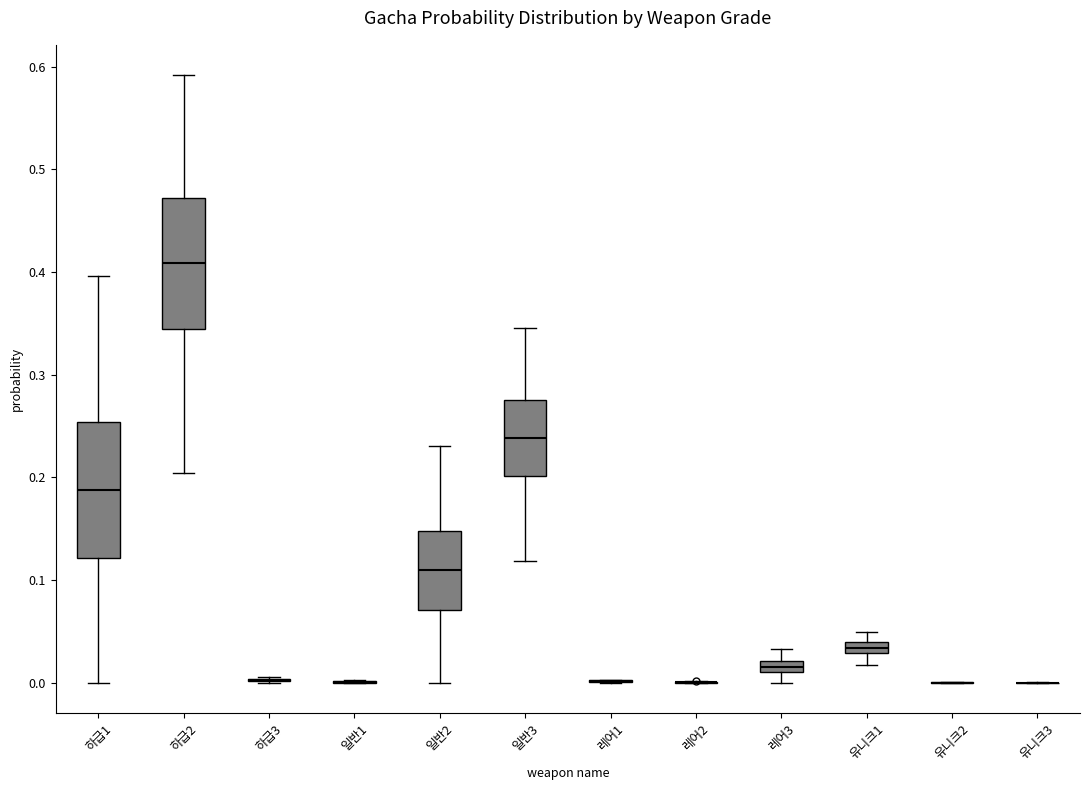

Where does the upper whisker of the box for 레어3 end on the y-axis? The values are not printed on the chart, so give them approximately, as read against the axis.

0.03